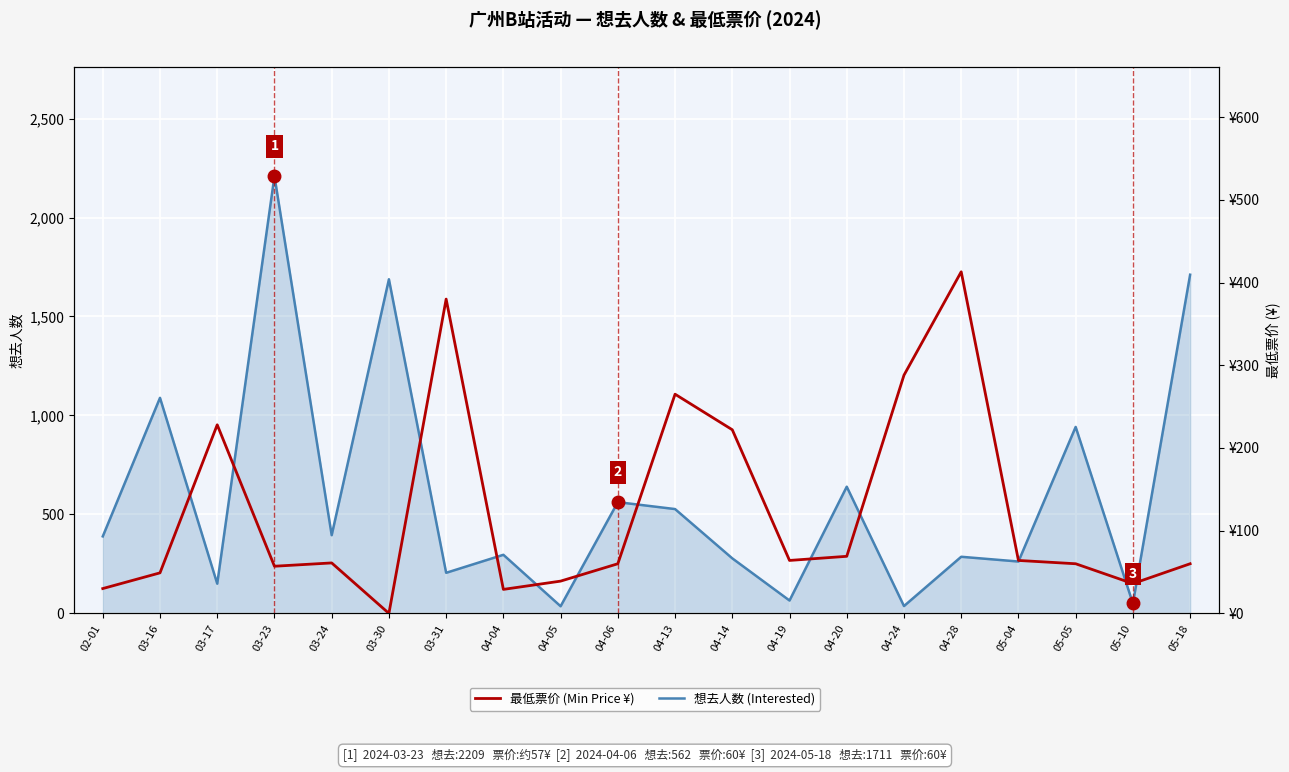

Does the chart display data point markers on the line(s)?

No